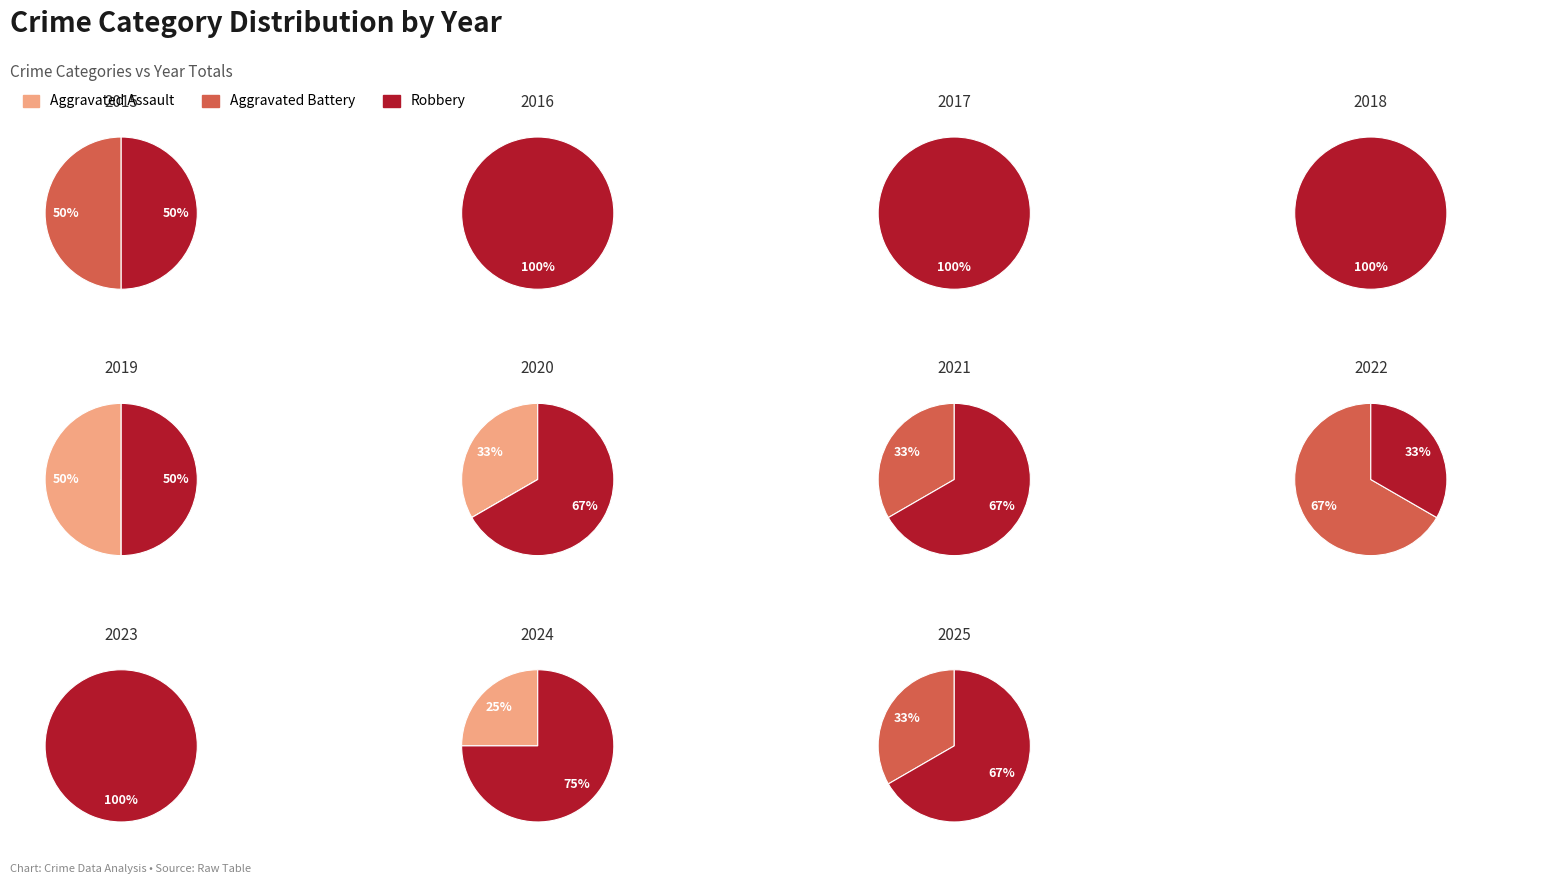

Is the sum of 9 and Aggravated Assault greater than half?

No